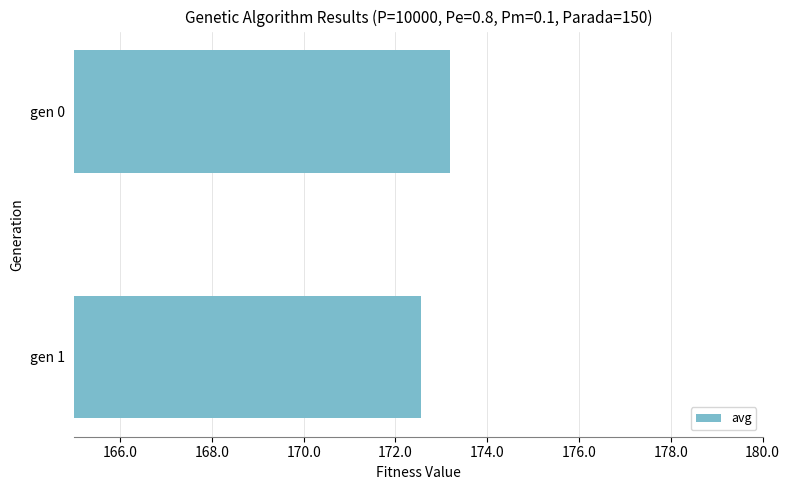

Reading top to bottom, extract all data points from this chart.

gen 0=173.2	gen 1=172.6